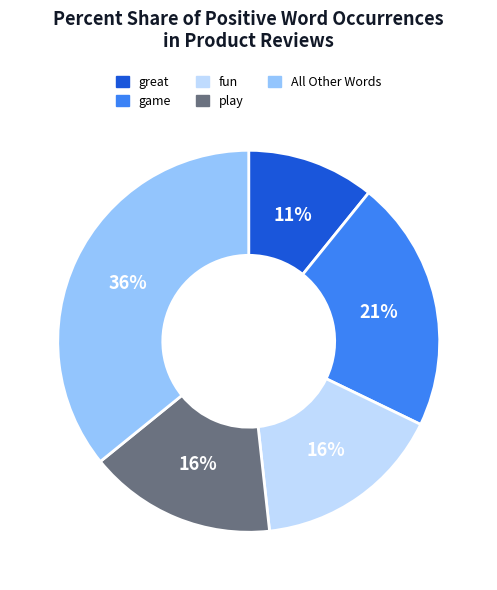

To the nearest percent, what percentage of the pie is game?

21%